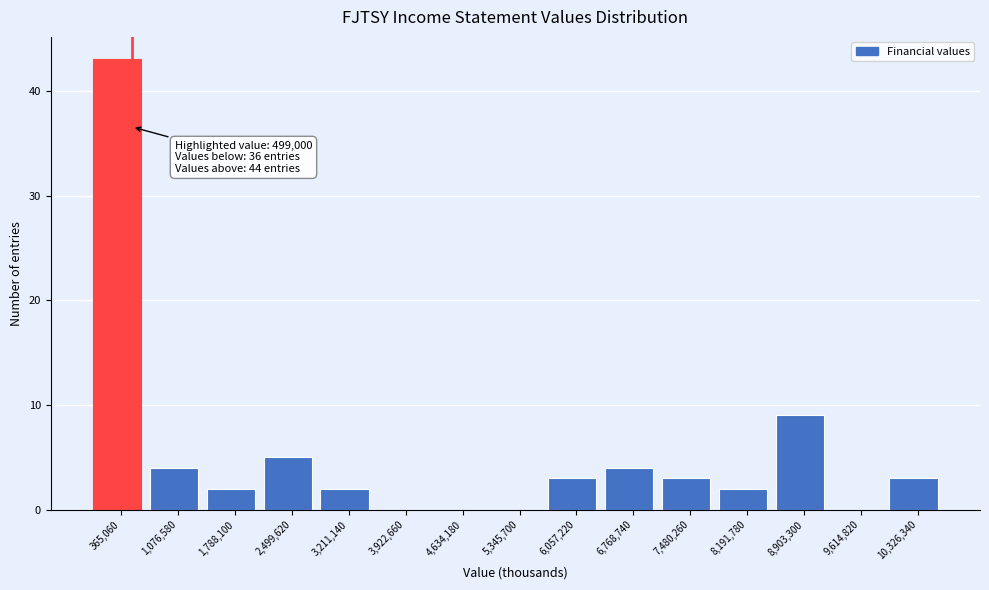

Over which range of the x-axis is the bar tallest?

0 to 700000